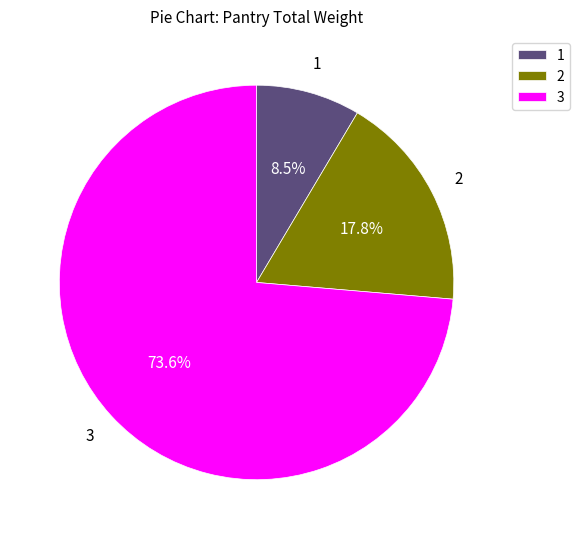

Count the number of slices in the pie.

3